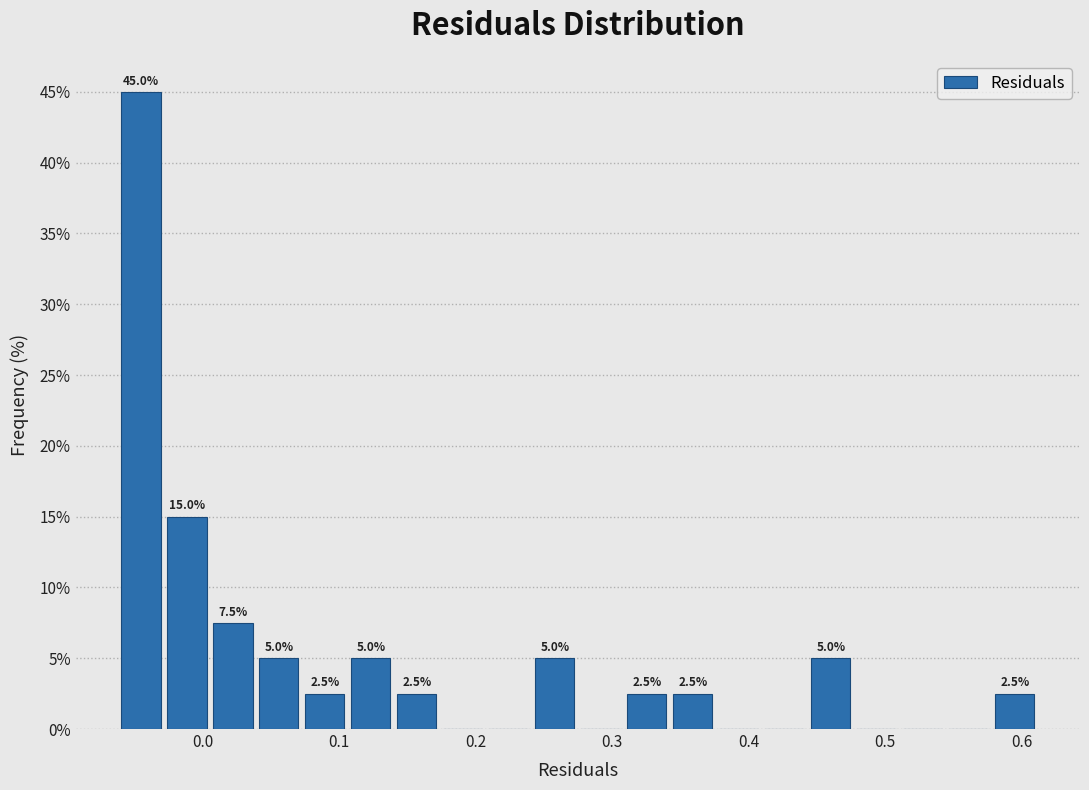

Read against the x-axis, roughly where is the centre of the tallest bar?

-0.05